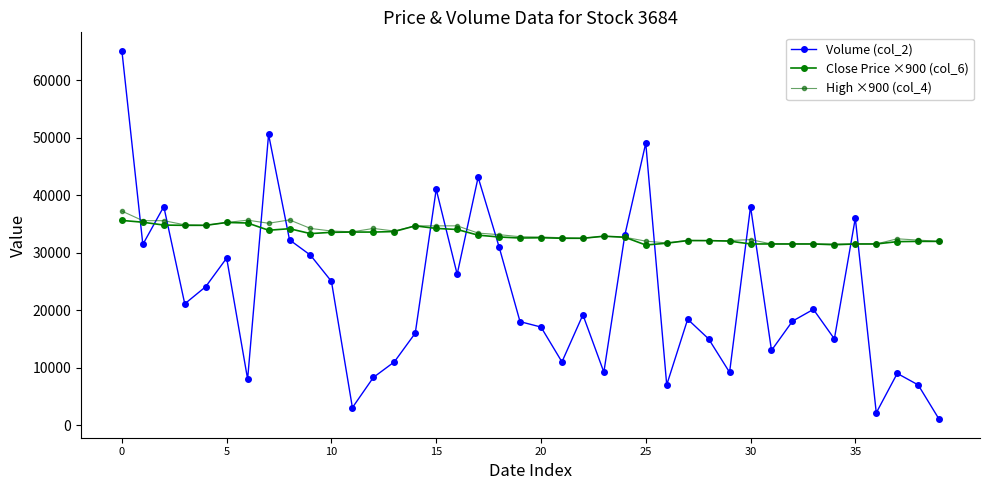

Is this an area chart (filled region under the line)?

No